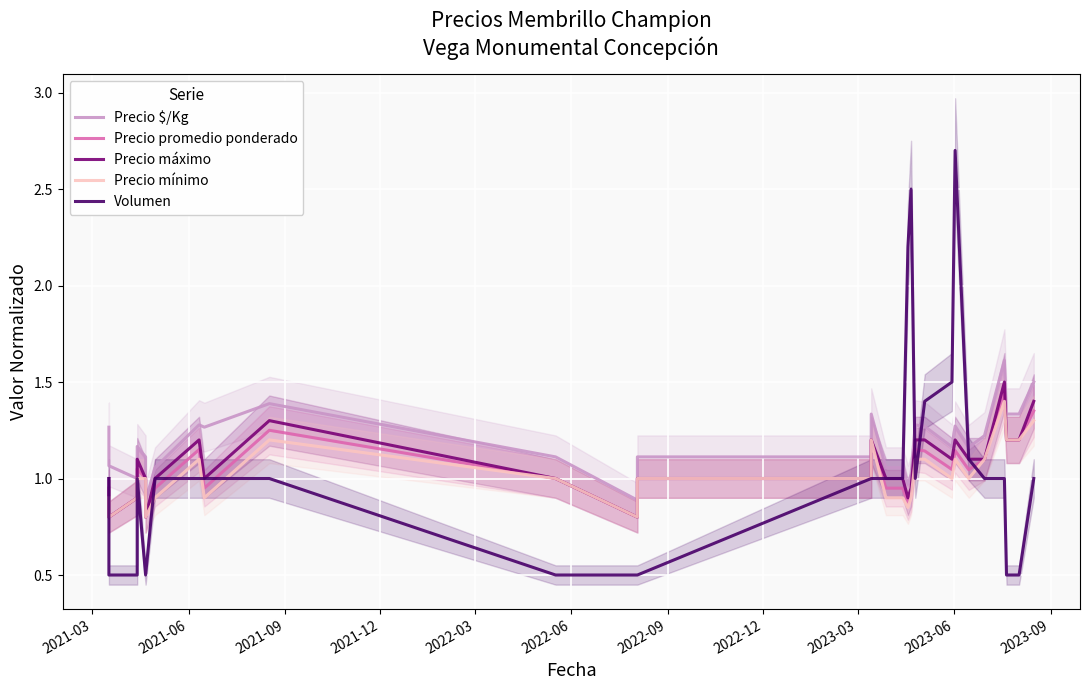

Does the chart display data point markers on the line(s)?

No